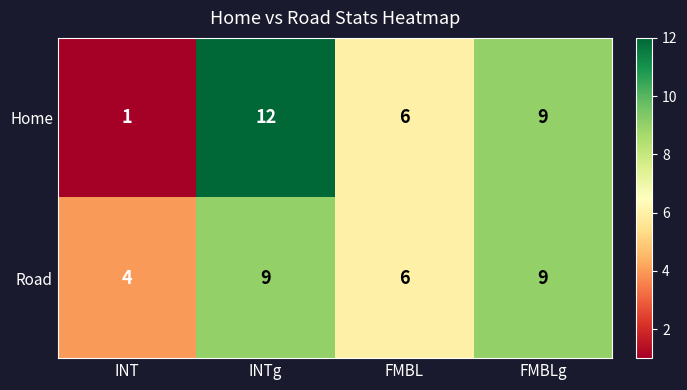

What is the smallest value displayed?

1